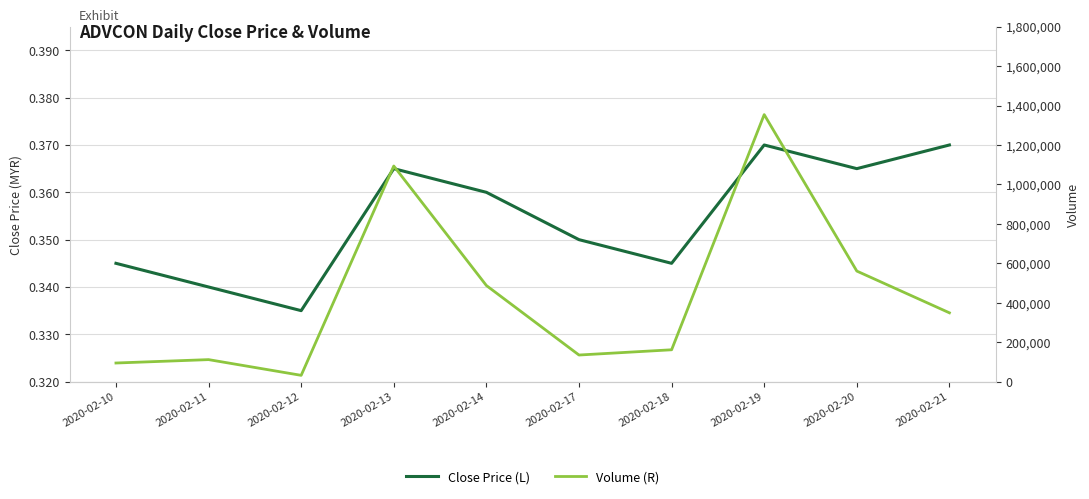

What value does the Close Price (L) series have at 2020-02-21?

0.4